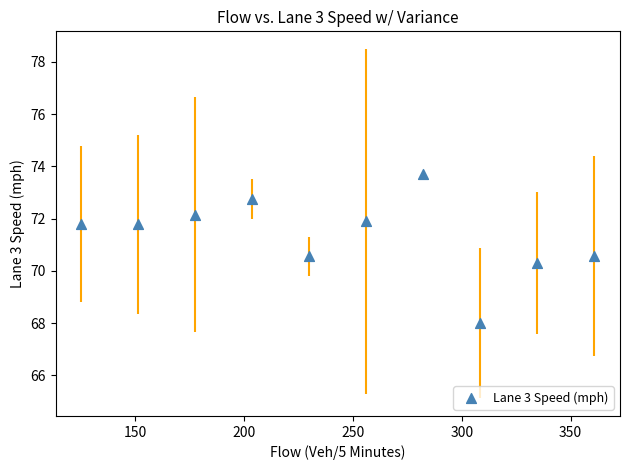

What Y value in the scatter plot is closest to 70?

70.3